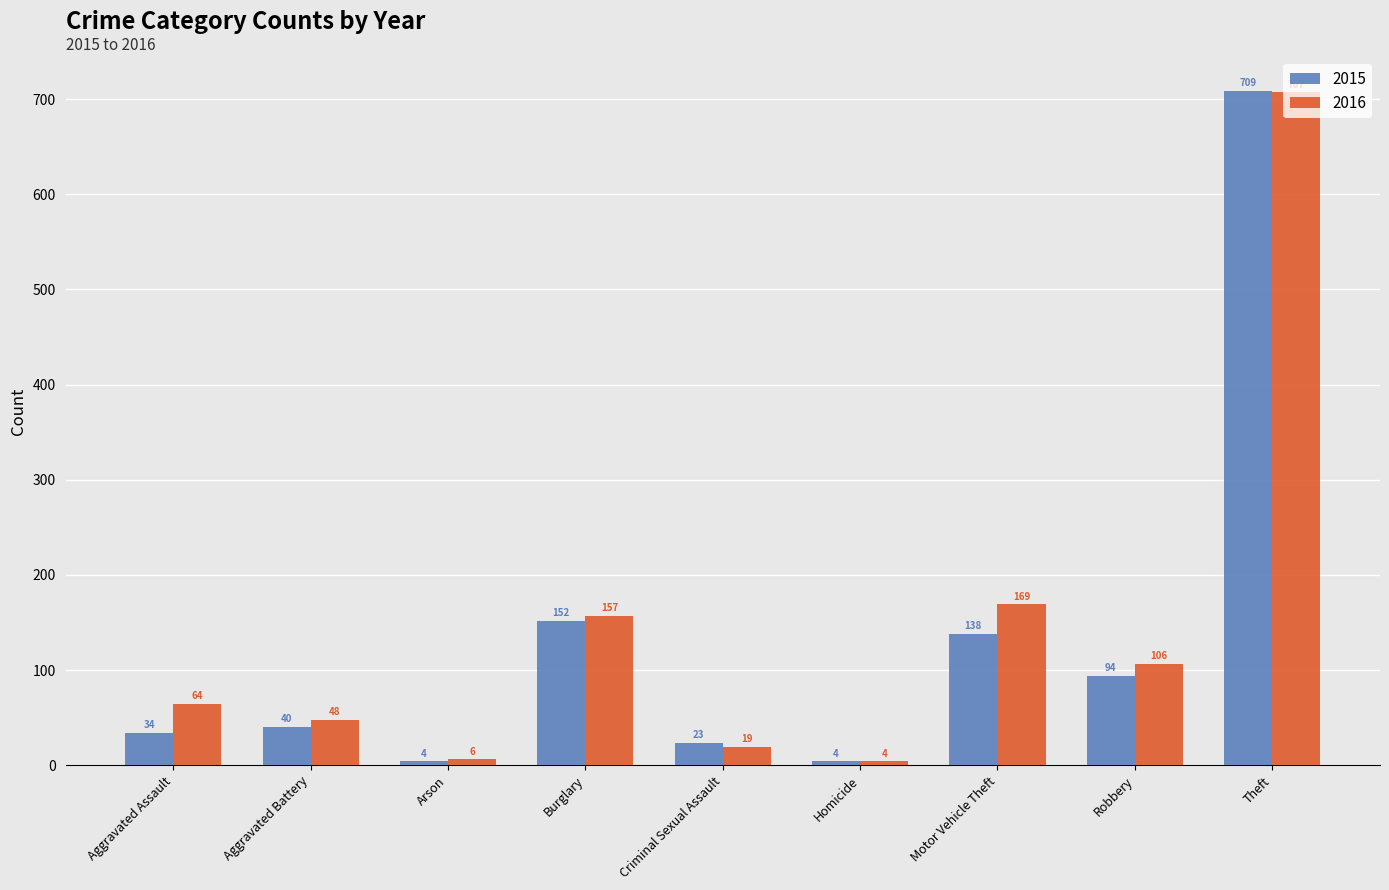

Where is 2016 nearest to the value 355?

Motor Vehicle Theft